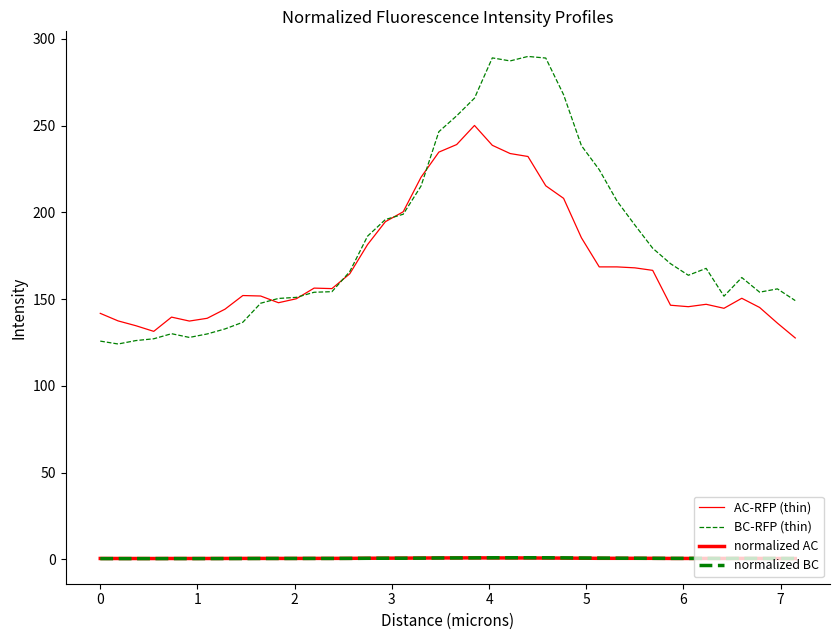

Which series has the largest range (max minus min)?

BC-RFP (thin)